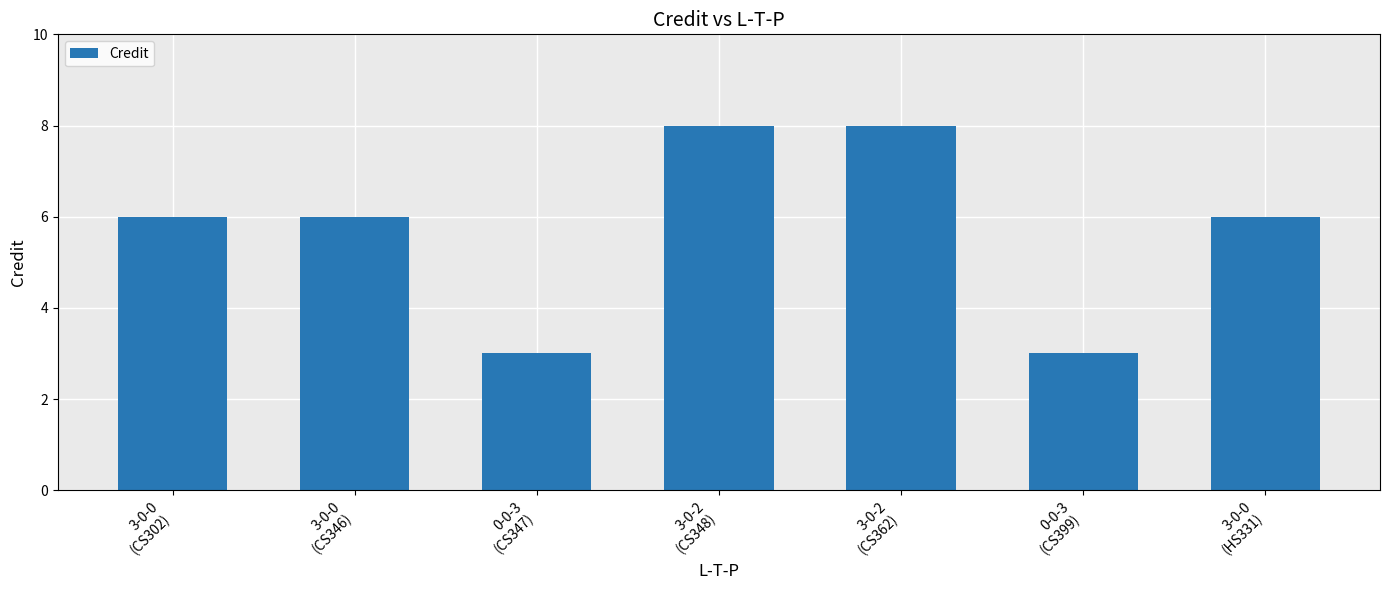

Reading left to right, extract all data points from this chart.

3-0-0
(CS302)=6	3-0-0
(CS346)=6	0-0-3
(CS347)=3	3-0-2
(CS348)=8	3-0-2
(CS362)=8	0-0-3
(CS399)=3	3-0-0
(HS331)=6